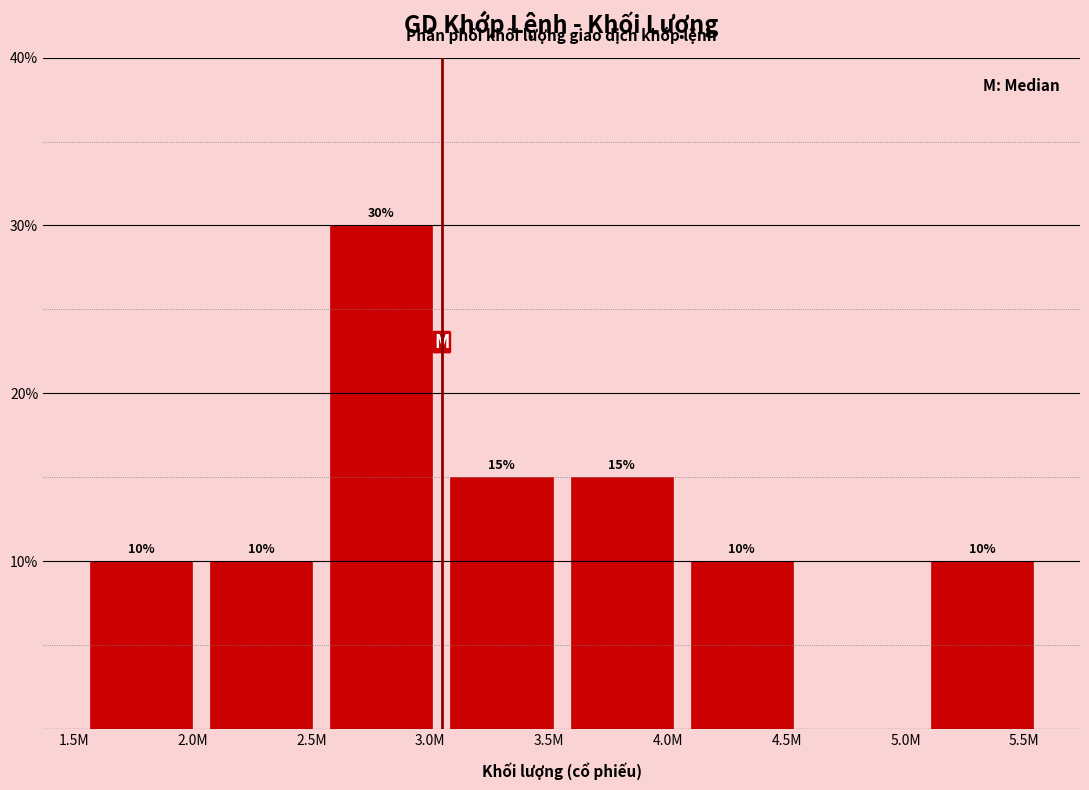

Reading left to right, extract all data points from this chart.

2.0M=10	2.5M=10	3.0M=30	3.5M=15	4.0M=15	4.5M=10	5.0M=0	5.5M=10